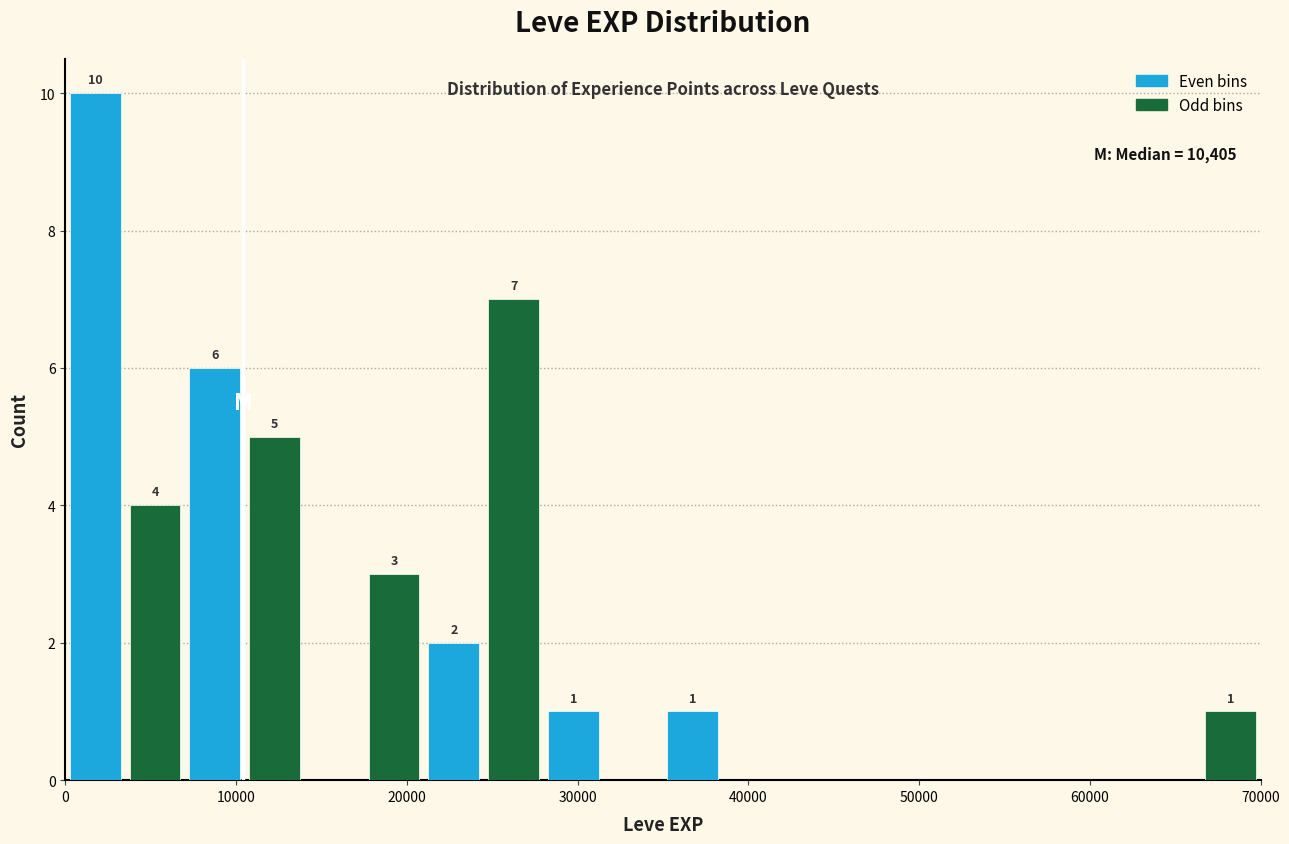

Read against the x-axis, roughly where is the centre of the tallest bar?

2000